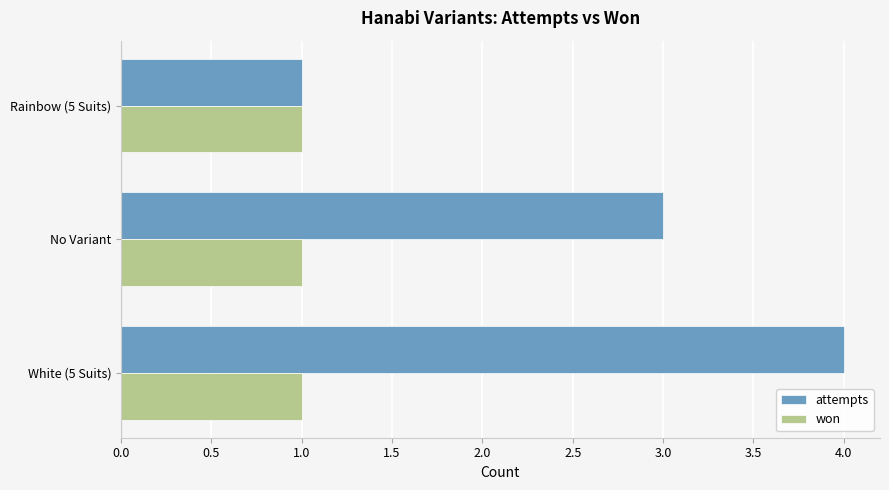

The attempts series shows 4 at White (5 Suits). True or false?

True